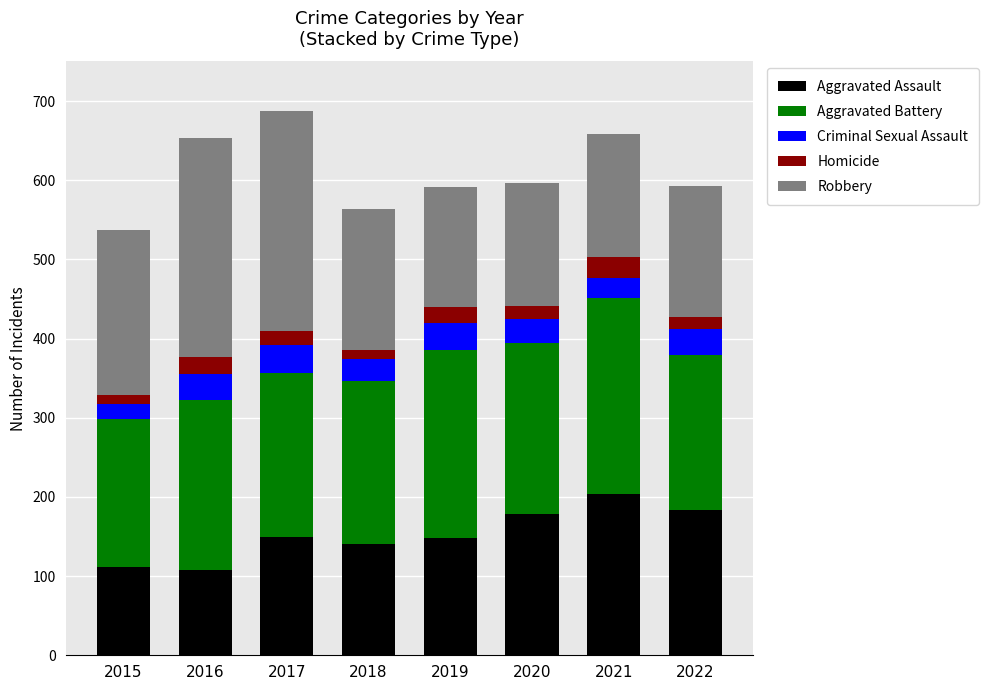

How many distinct data groups are displayed?

5